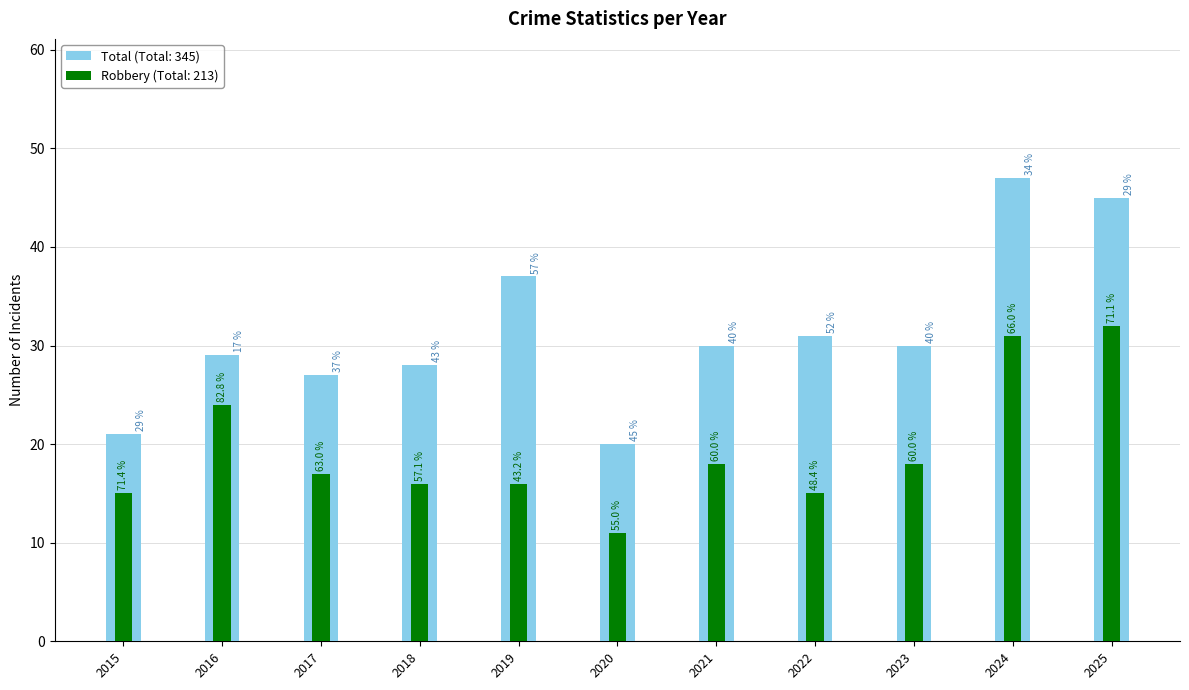

What is the maximum value for Robbery?

32